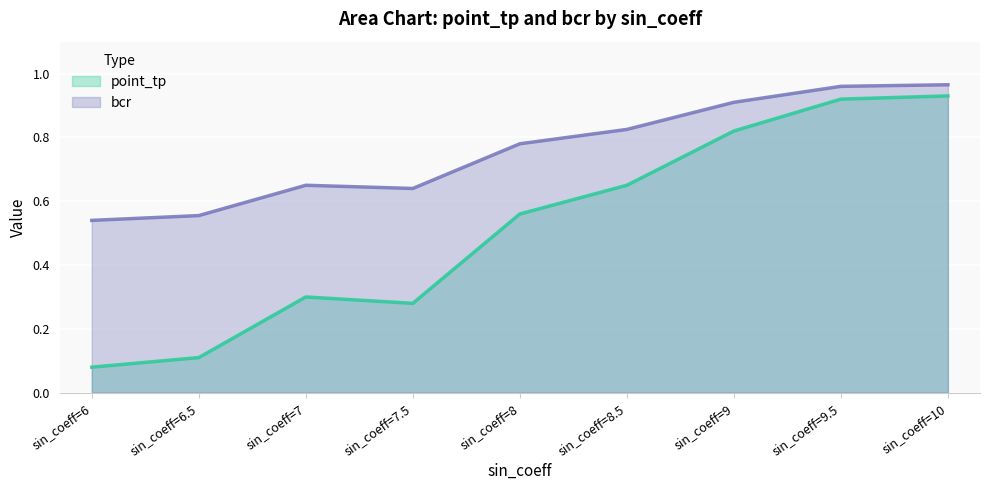

What is the sum of the point_tp values at sin_coeff=7 and sin_coeff=8.5?

1.5